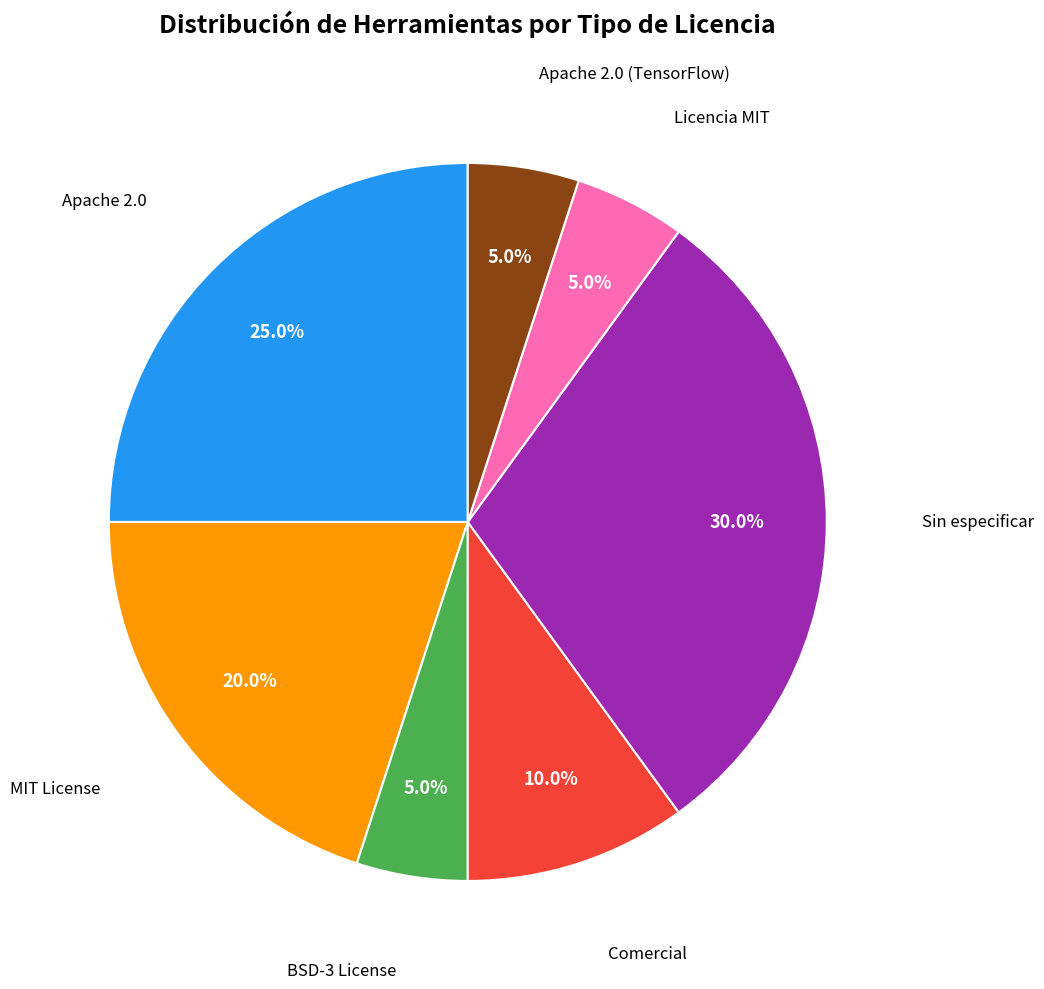

Is there a majority slice in this chart?

No